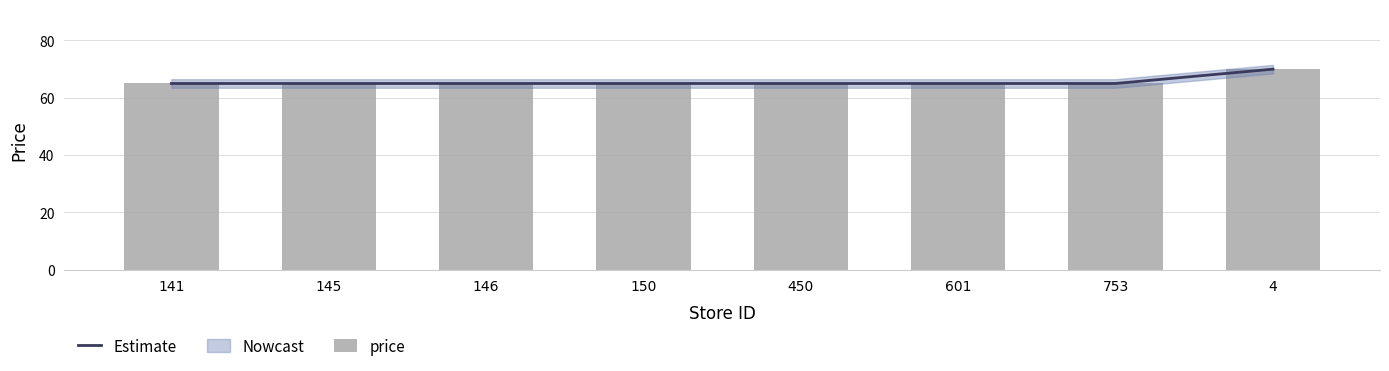

What is the difference between the maximum and minimum values?

5.0